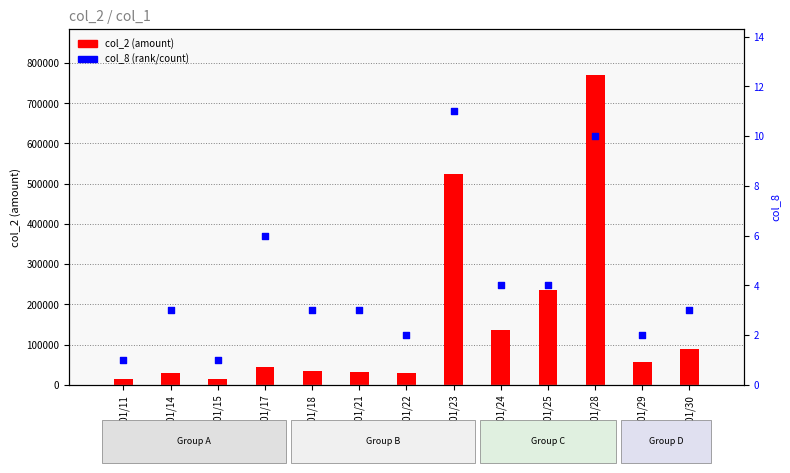

Which series has the largest Y range (max minus min)?

col_2 (amount)